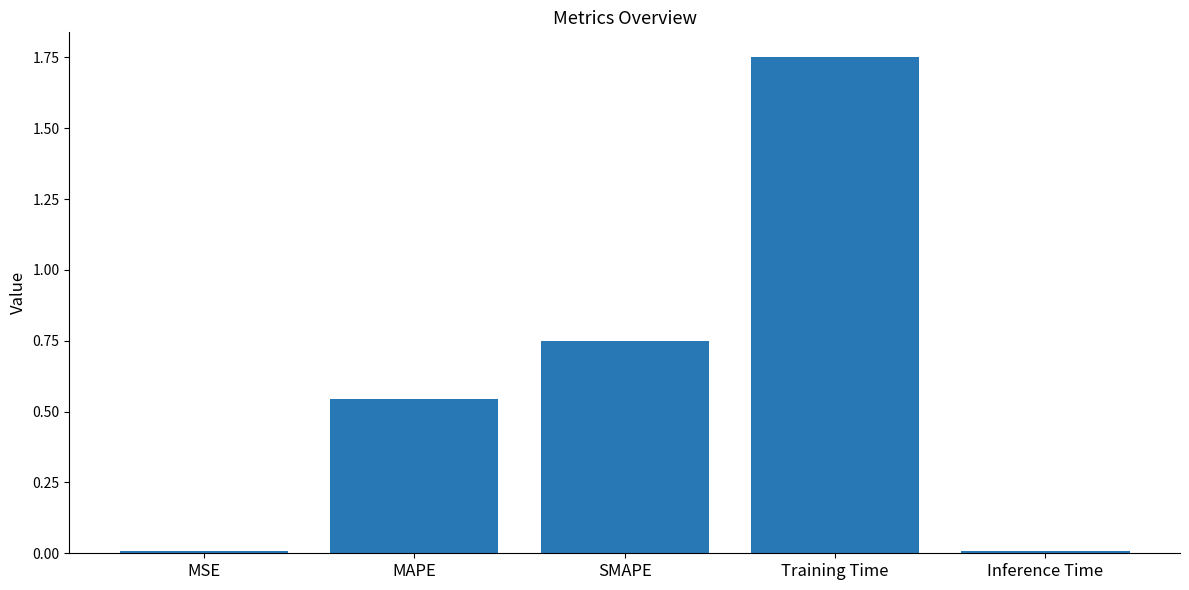

What is the label of the 4th bar from the right?

MAPE